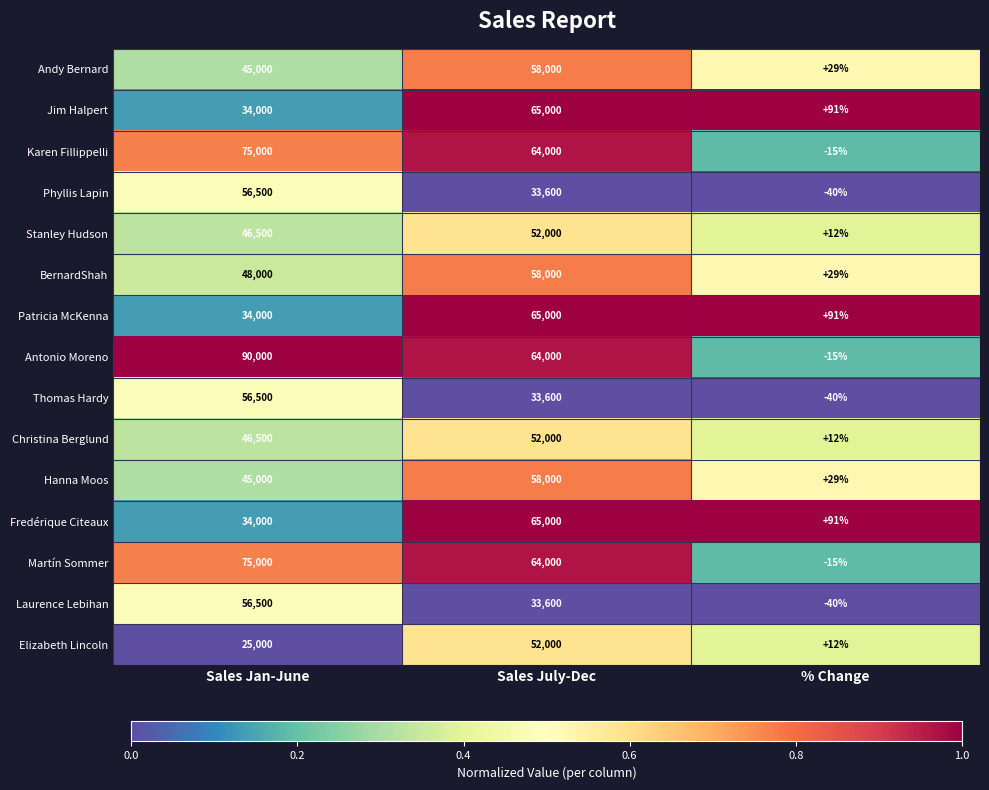

What is the difference between the maximum and minimum values in the Hanna Moos series?

57971